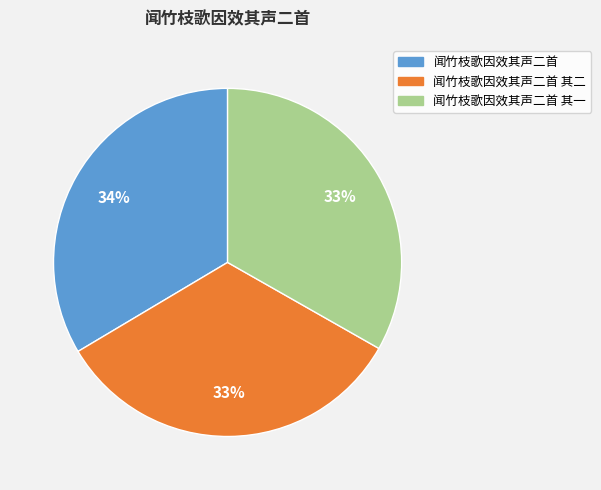

Is there any slice that represents more than half of the pie?

No